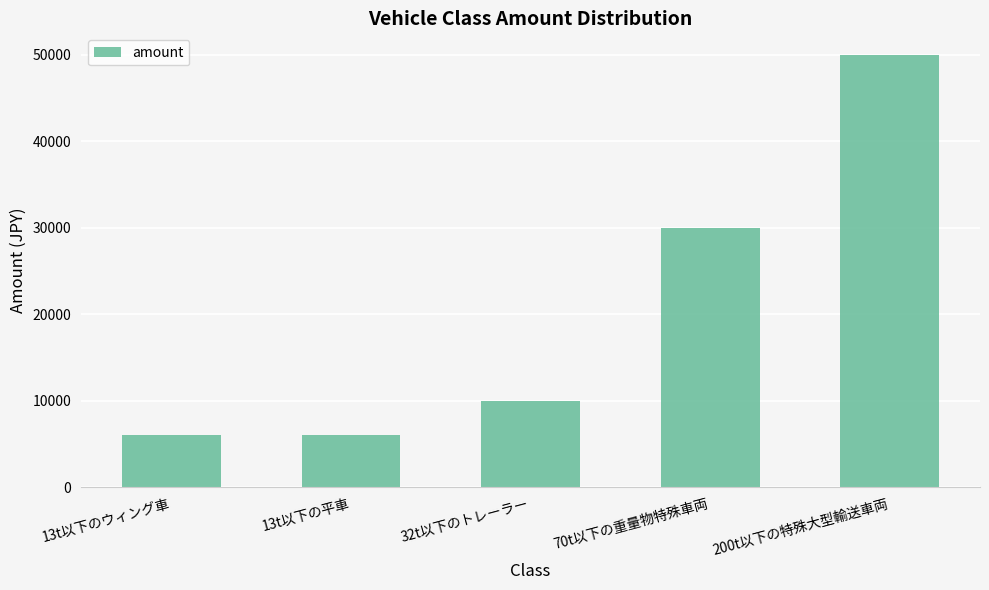

What value does the data have at 13t以下のウィング車, to the nearest 10?

6000